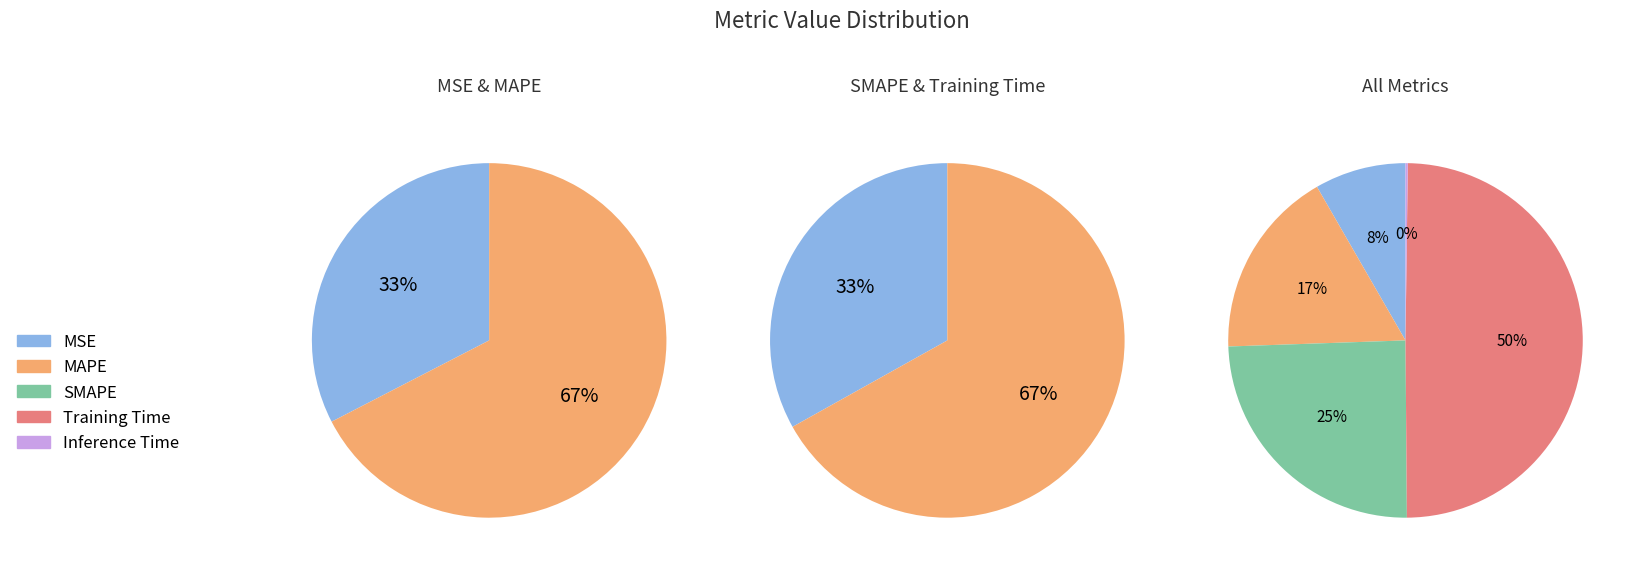

To the nearest percent, what is the difference between the largest and smallest slice percentages?

49%